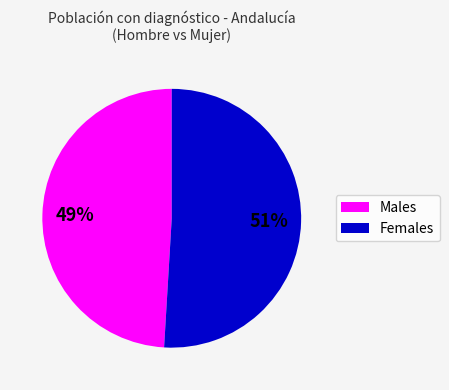

Is there any slice that represents more than half of the pie?

Yes